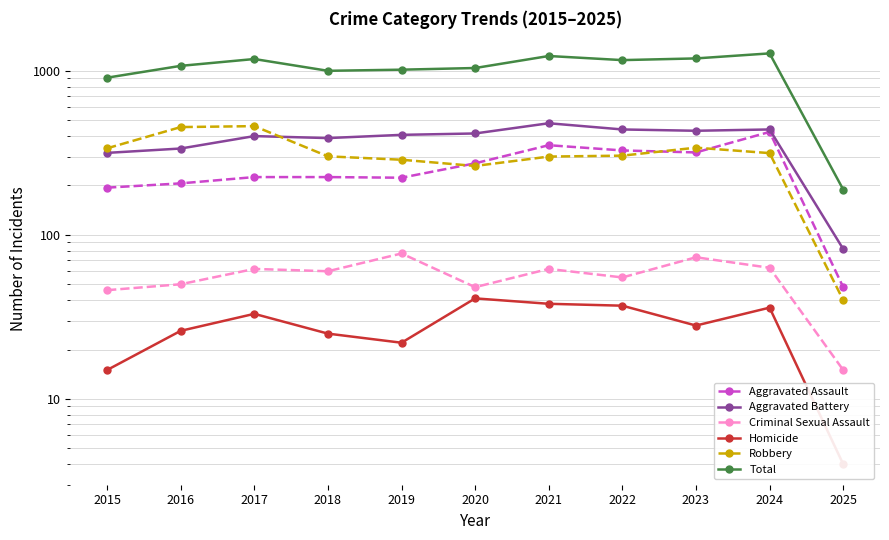

Which series has the largest total across all categories?

Total